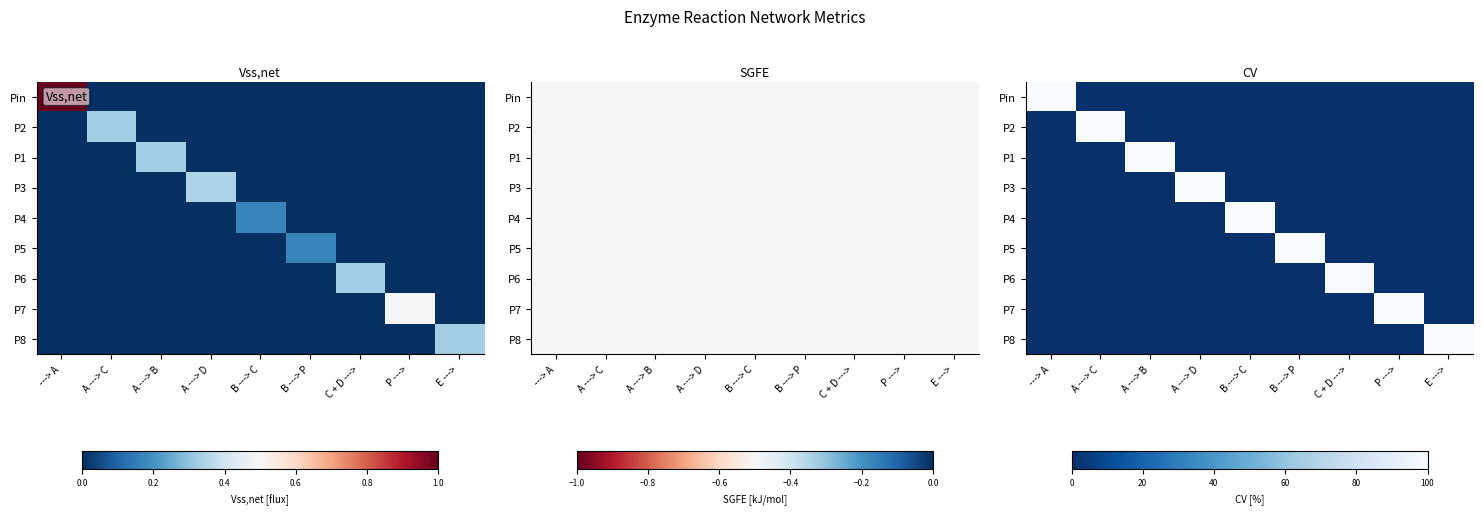

True or false: P5 has a value of 55 at P --->.

False